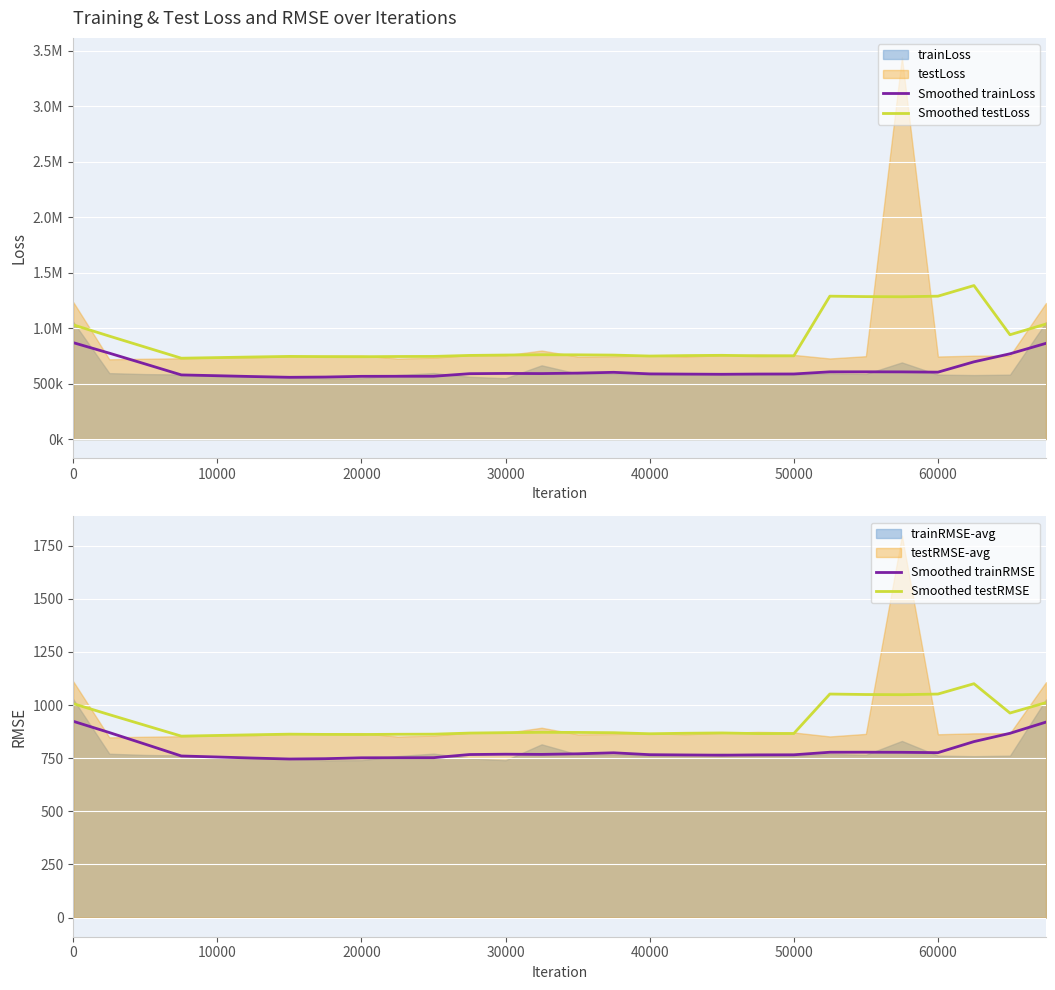

What is the minimum value for Smoothed testRMSE?

853.8